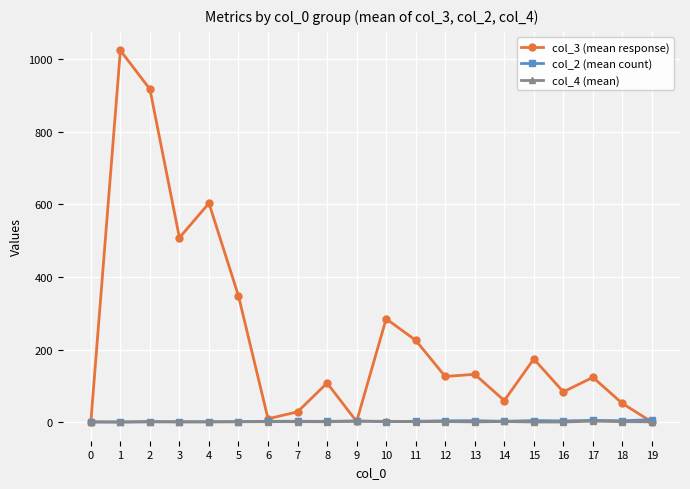

At which category is the sum across all series the highest?

1